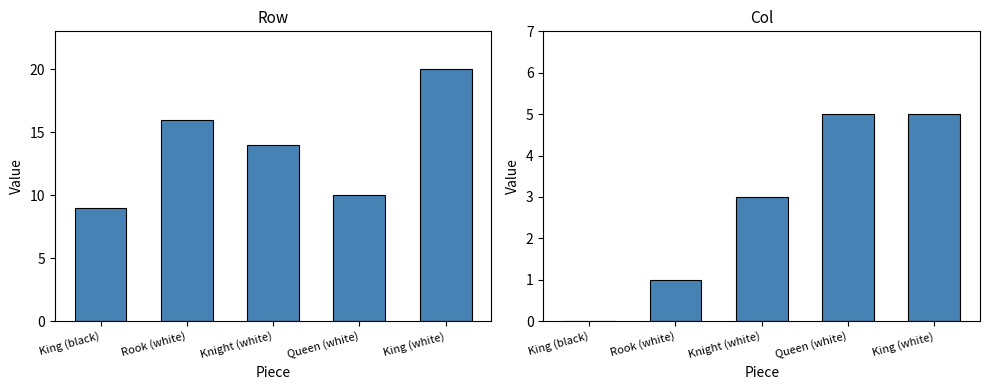

What are all the series names shown in the legend?

Row, Col